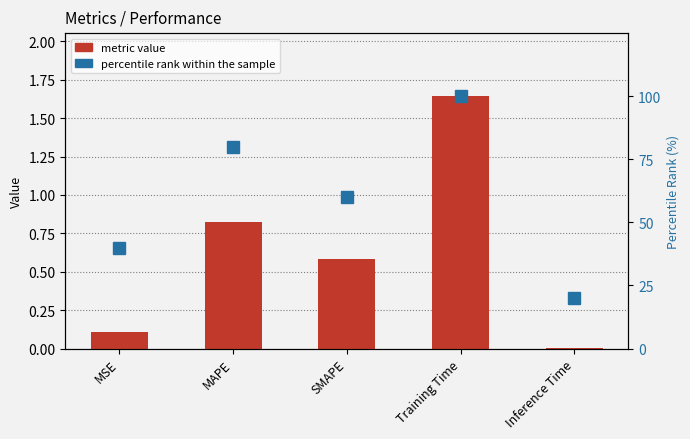

At which category does the chart reach its minimum across all series?

Inference Time